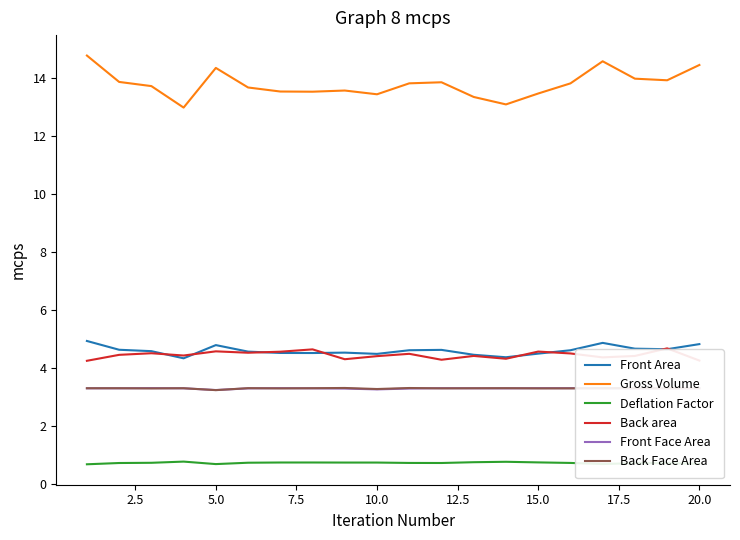

True or false: Front Area and Front Face Area cross at least once.

False